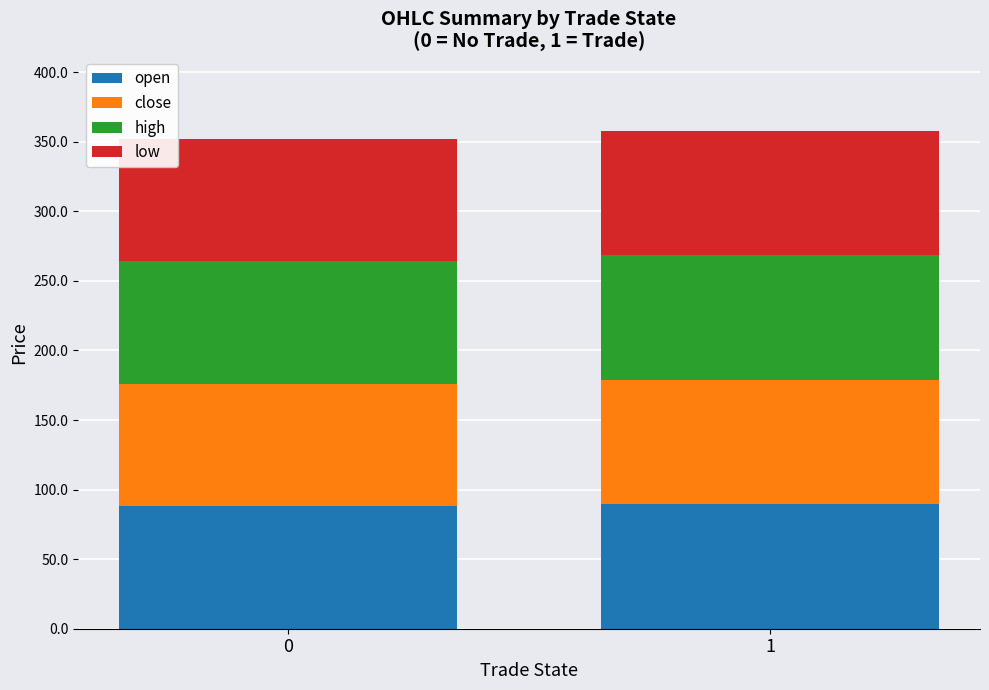

What is the sum of all open values?

177.3